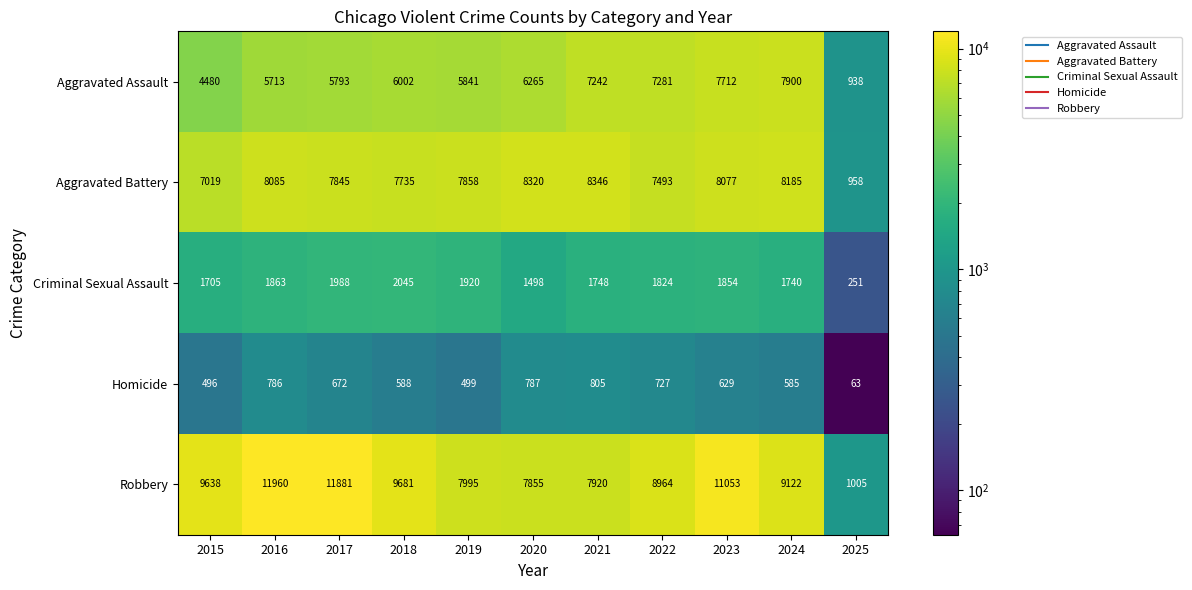

True or false: Aggravated Assault has a value of 9599 at 2019.

False